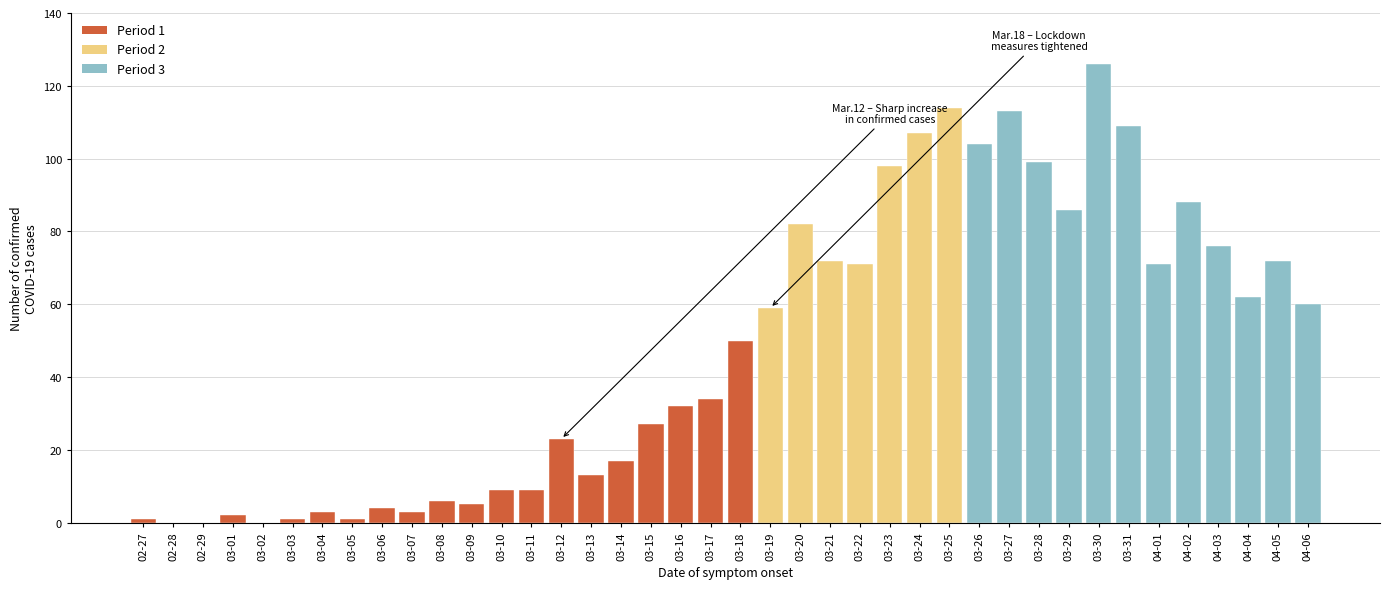

Which has a higher value, 04-03 or 03-02?

04-03